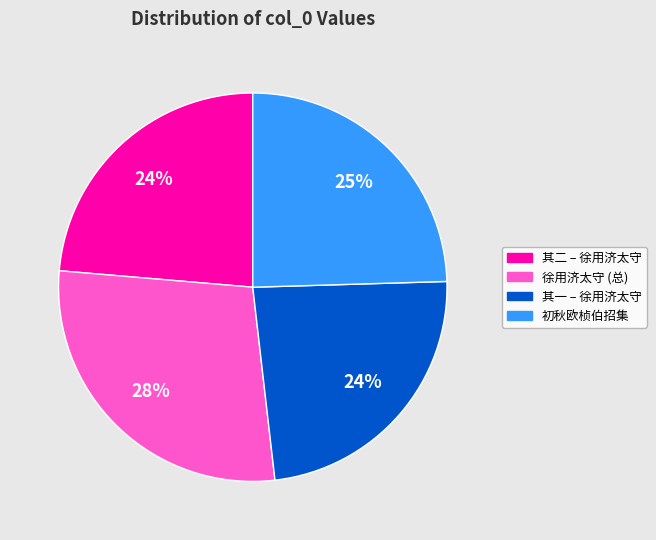

To the nearest percent, what percentage of the pie is 其一 – 徐用济太守?

24%